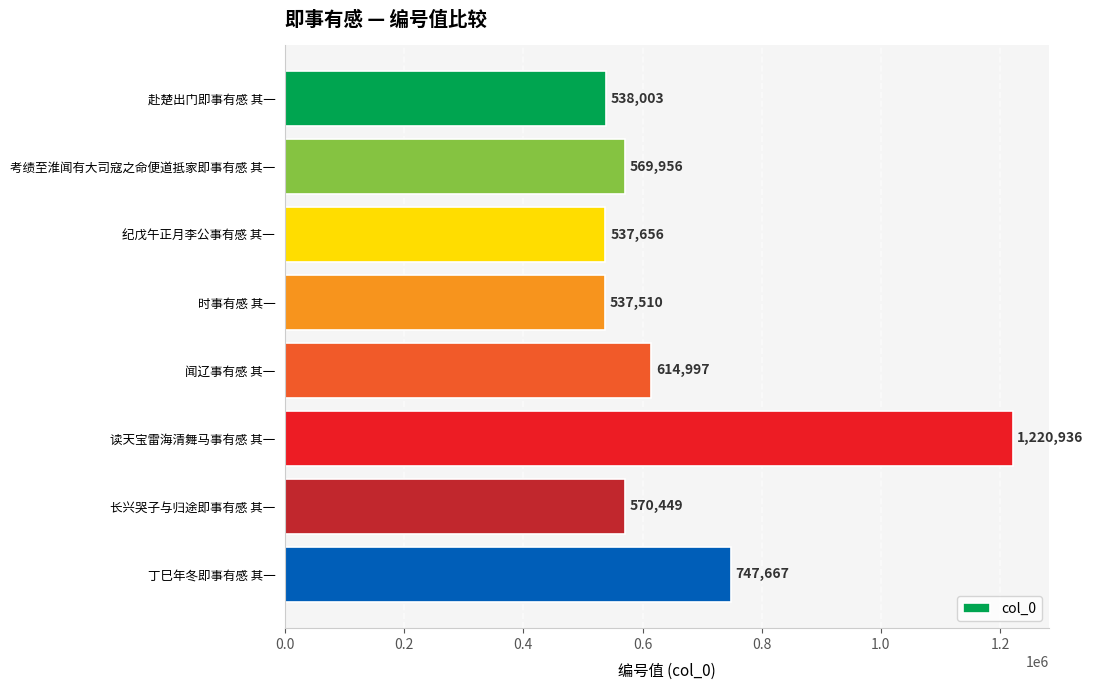

Approximately how many times larger is the value at 赴楚出门即事有感 其一 compared to 丁巳年冬即事有感 其一?

0.7